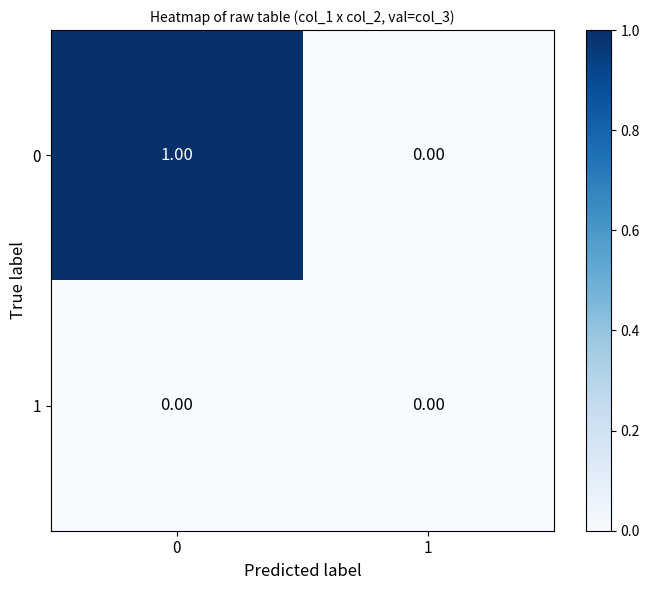

Rank the series by their average value, from lowest to highest.

1, 0